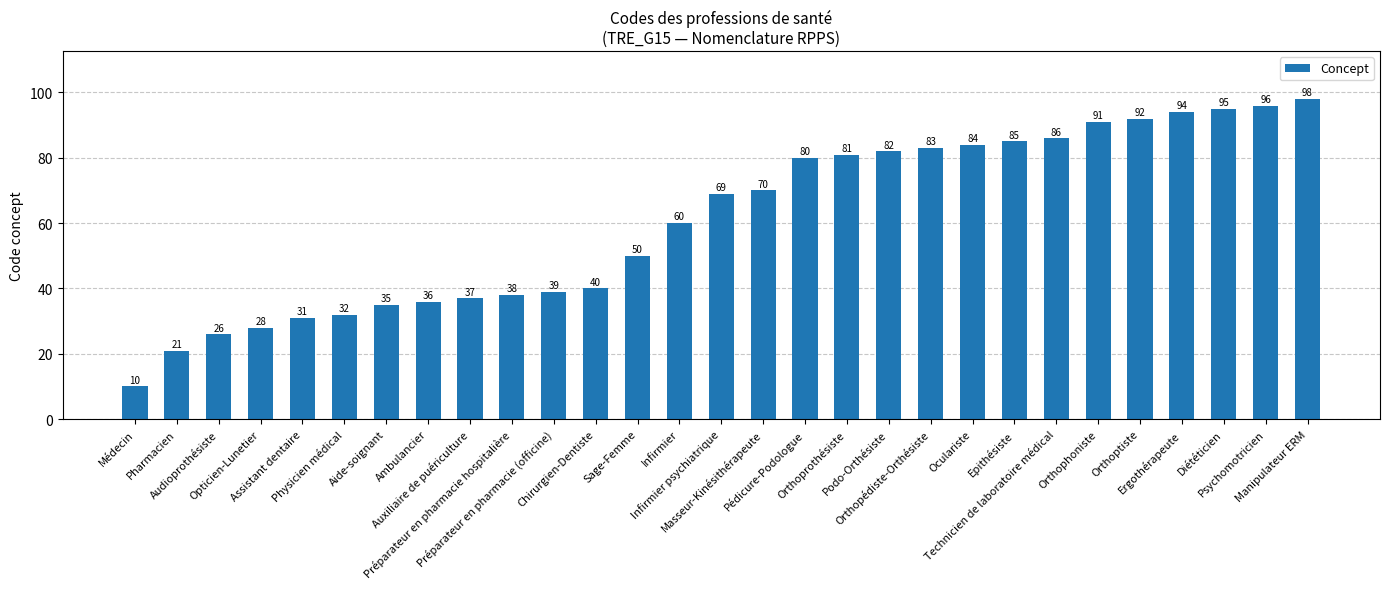

What is the label of the 7th bar from the right?

Technicien de laboratoire médical